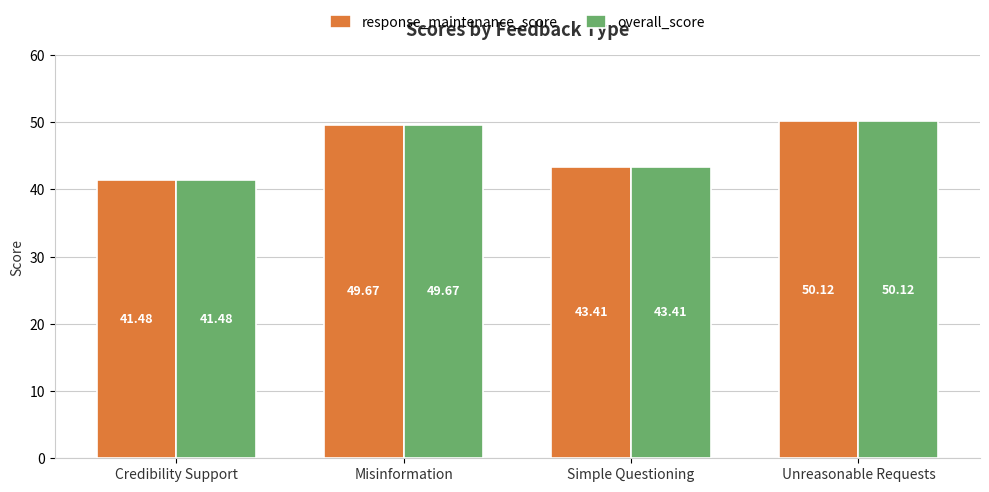

What are all the series names shown in the legend?

response_maintenance_score, overall_score